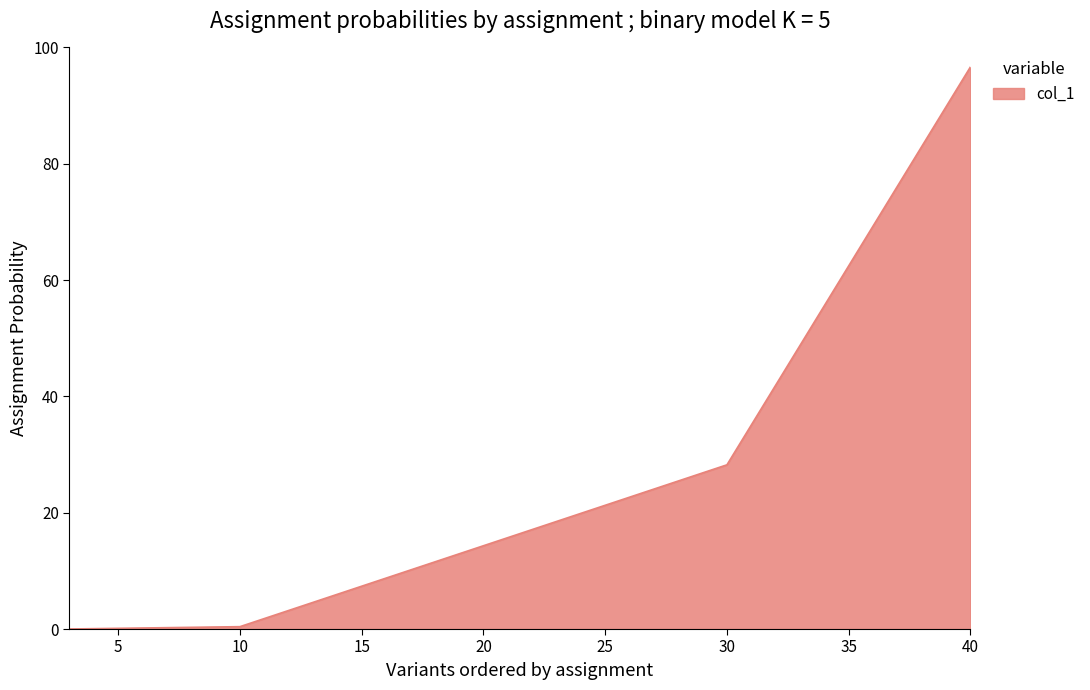

What is the greatest value displayed?

96.7